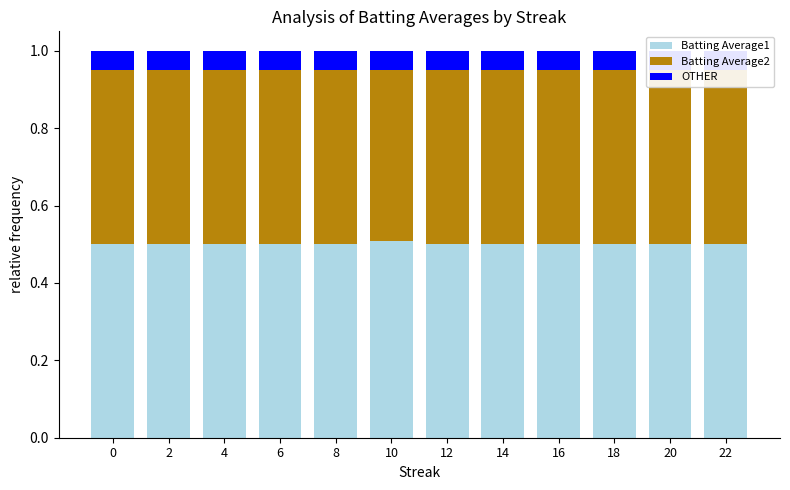

How many distinct data groups are displayed?

3